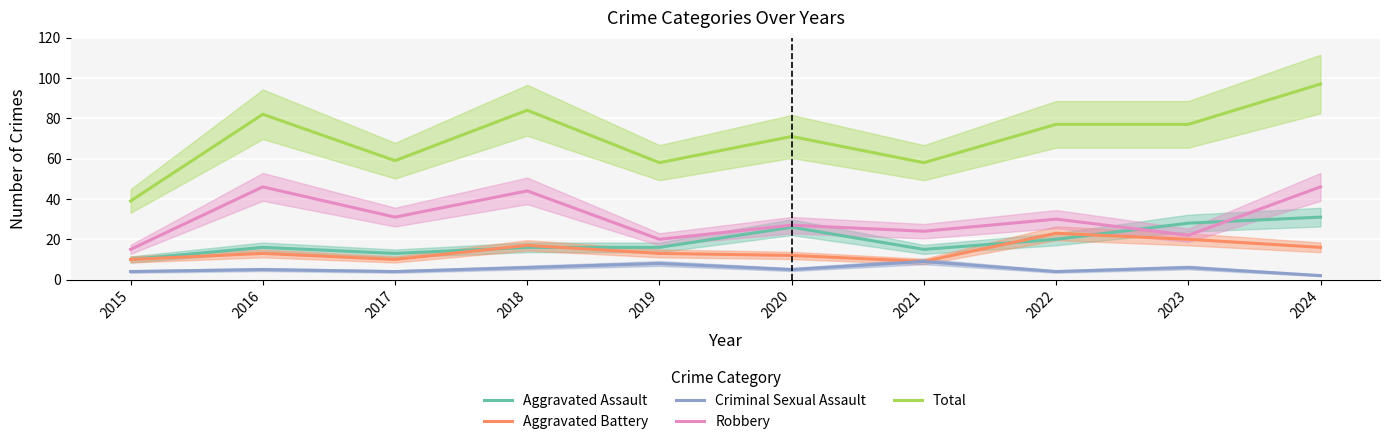

Is it true that Total equals 134 at 2024?

False